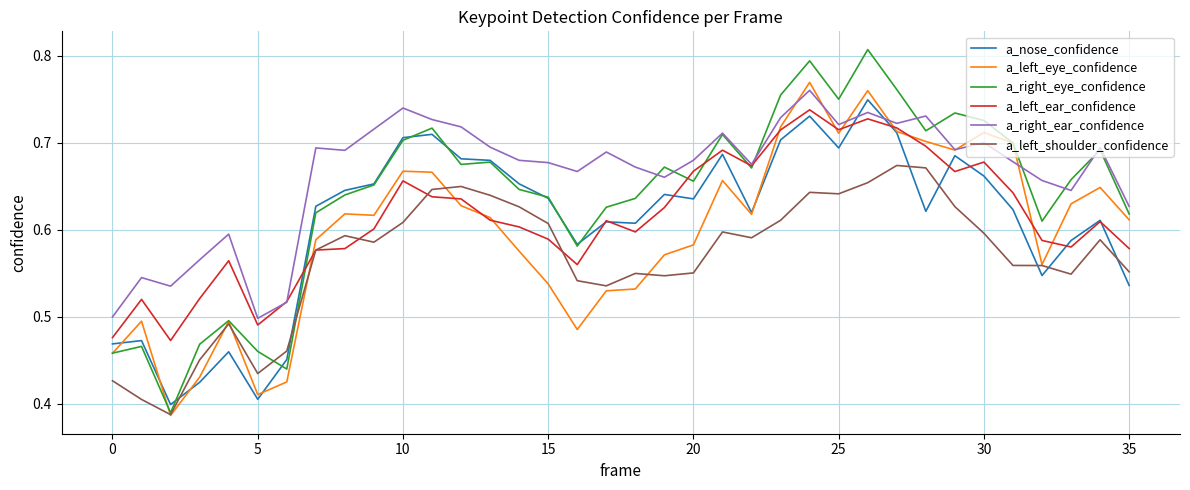

Count the a_left_shoulder_confidence values in the range 0 to 1.

36